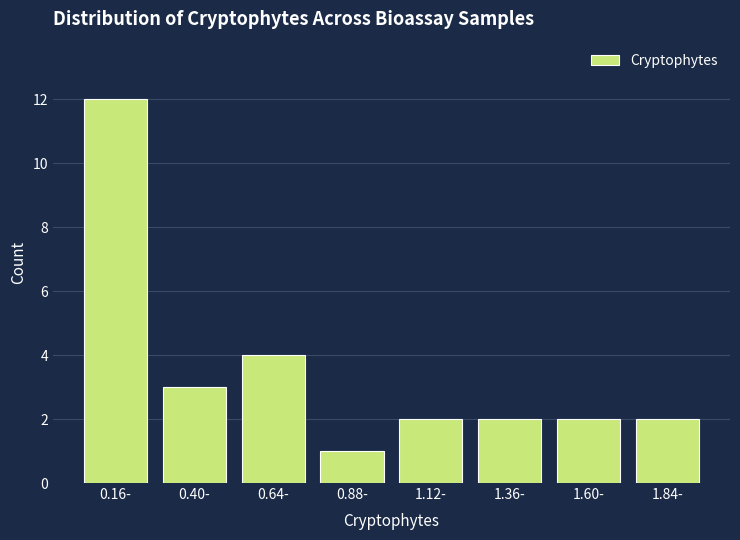

Reading right to left, transcribe all the data shown in this chart.

2	2	2	2	1	4	3	12